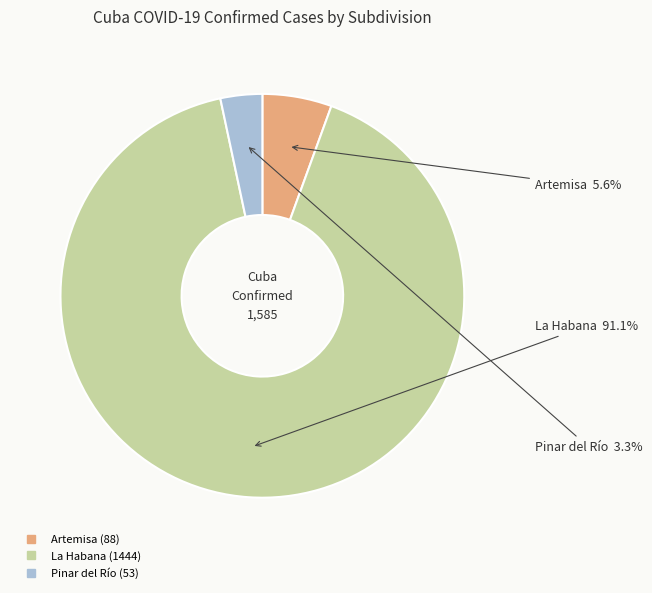

To the nearest percent, what percentage of the pie is Artemisa?

6%